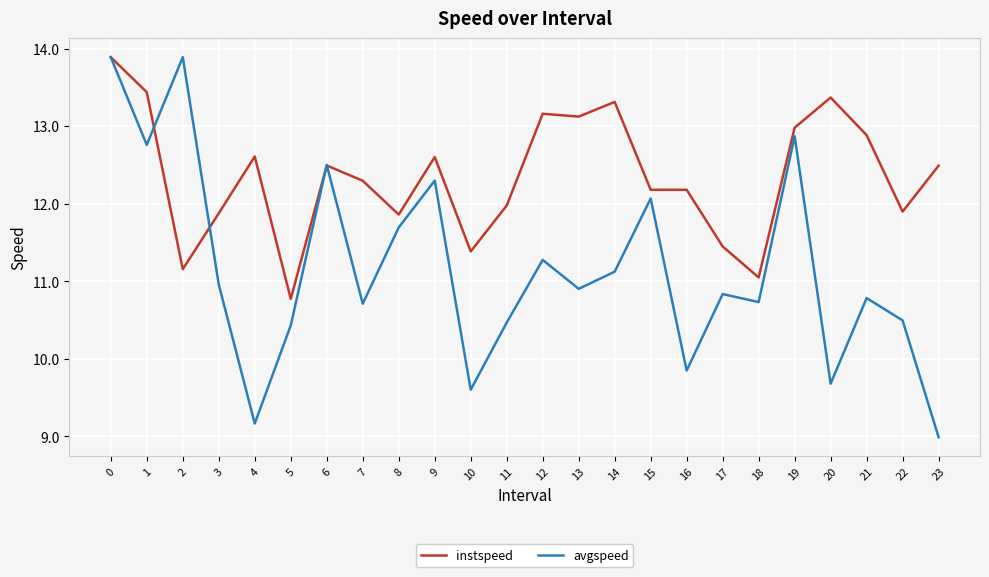

At which category does avgspeed reach its first local peak?

2